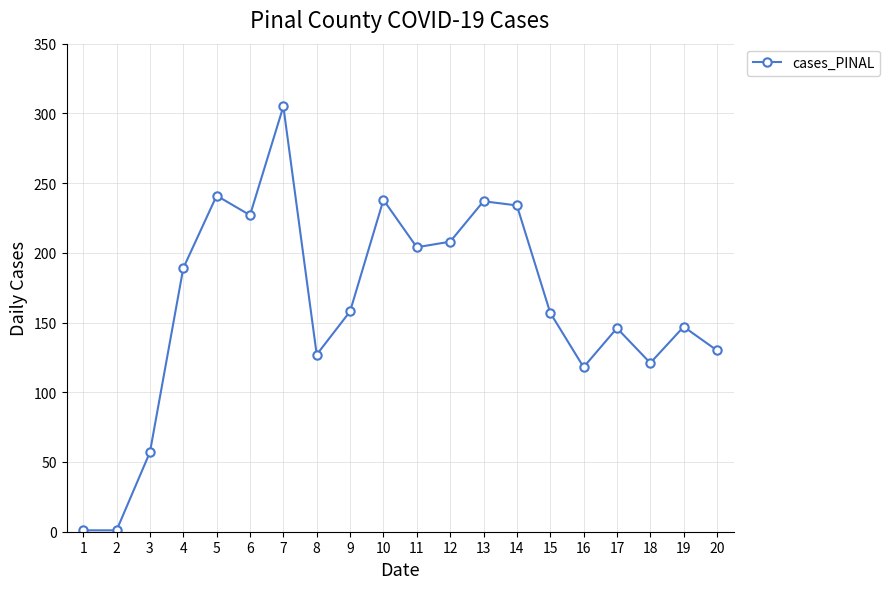

At which category does the chart reach its peak across all series?

7